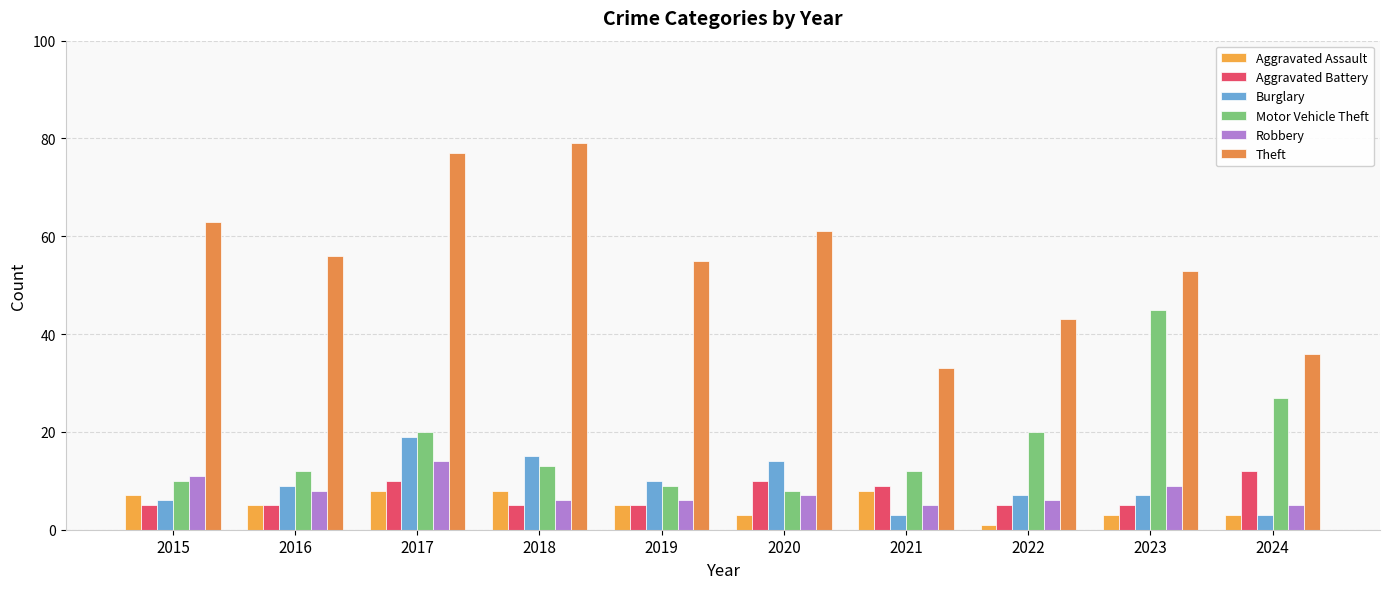

Reading left to right, list all the values displayed in this chart.

Aggravated Assault: 7	5	8	8	5	3	8	1	3	3
Aggravated Battery: 5	5	10	5	5	10	9	5	5	12
Burglary: 6	9	19	15	10	14	3	7	7	3
Motor Vehicle Theft: 10	12	20	13	9	8	12	20	45	27
Robbery: 11	8	14	6	6	7	5	6	9	5
Theft: 63	56	77	79	55	61	33	43	53	36